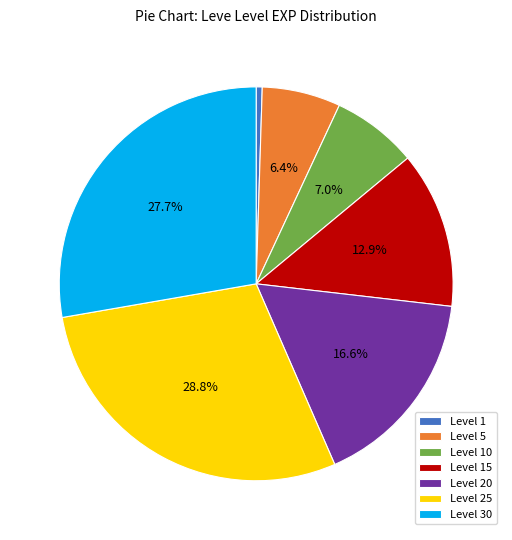

Which has a higher value, Level 10 or Level 30?

Level 30